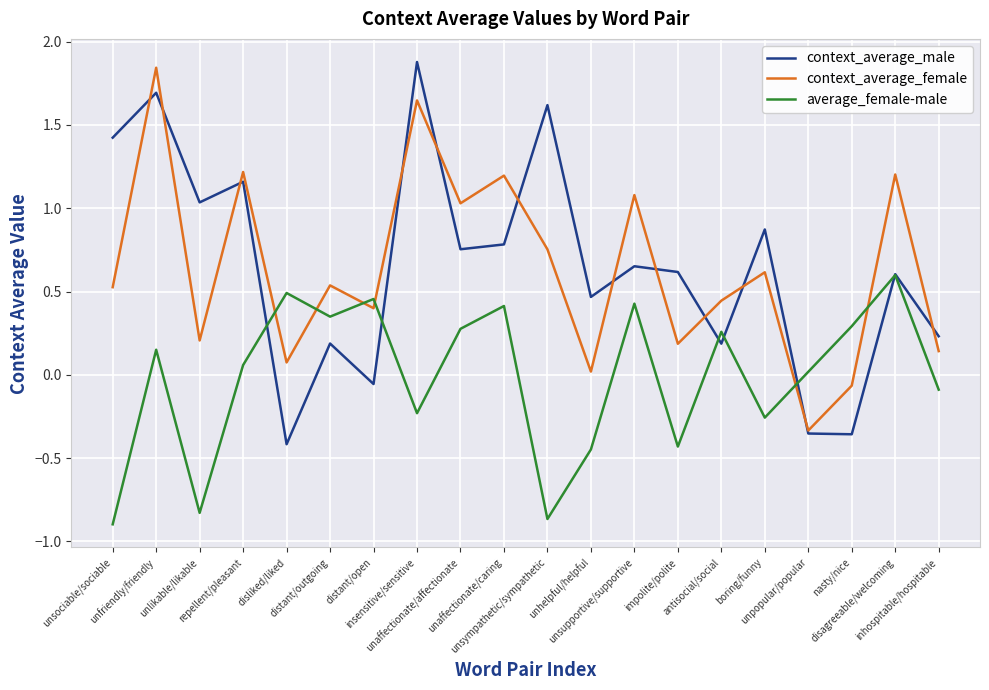

What is the greatest value displayed?

1.9